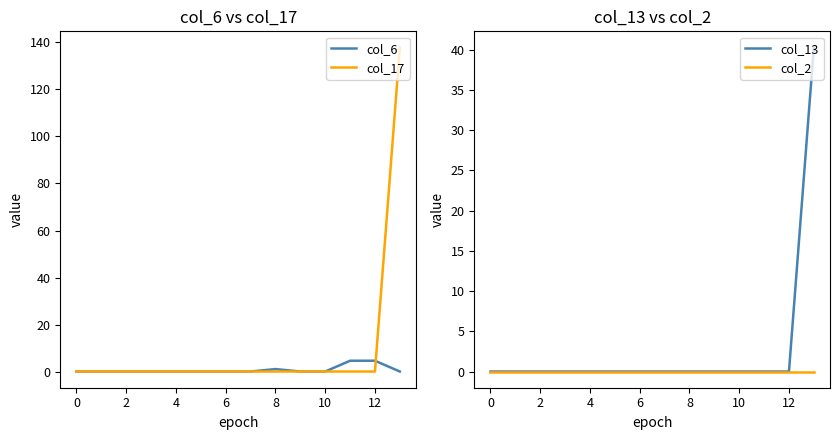

The value of col_13 at 0 is 0.0. True or false?

True